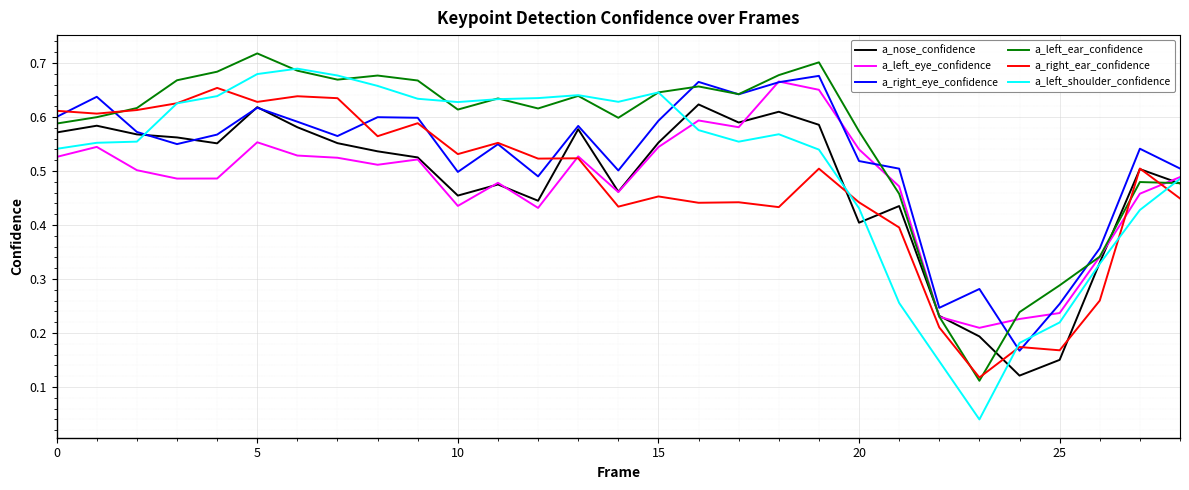

Which series has the largest total across all categories?

a_left_ear_confidence